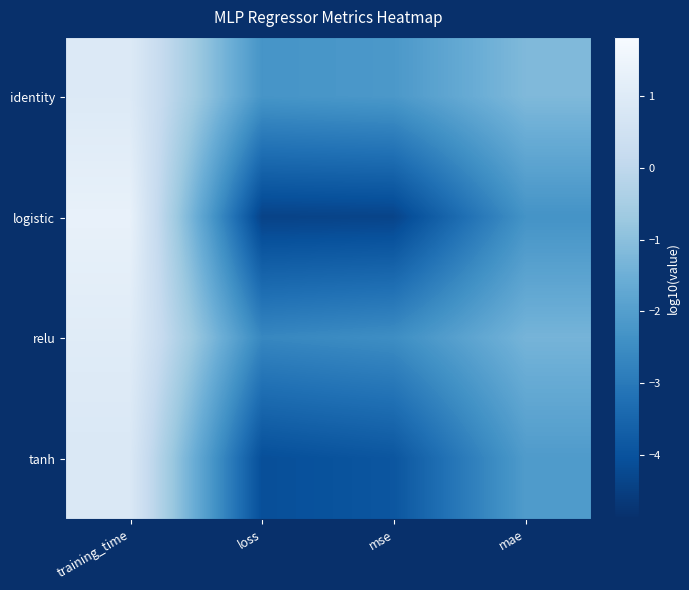

Reading left to right, what are all the values shown in this chart?

identity: training_time=0.9	loss=-2.3	mse=-2.2	mae=-1.2
logistic: training_time=1.3	loss=-4.4	mse=-4.4	mae=-2.3
relu: training_time=1.0	loss=-2.6	mse=-2.5	mae=-1.3
tanh: training_time=0.8	loss=-4.1	mse=-3.9	mae=-2.1